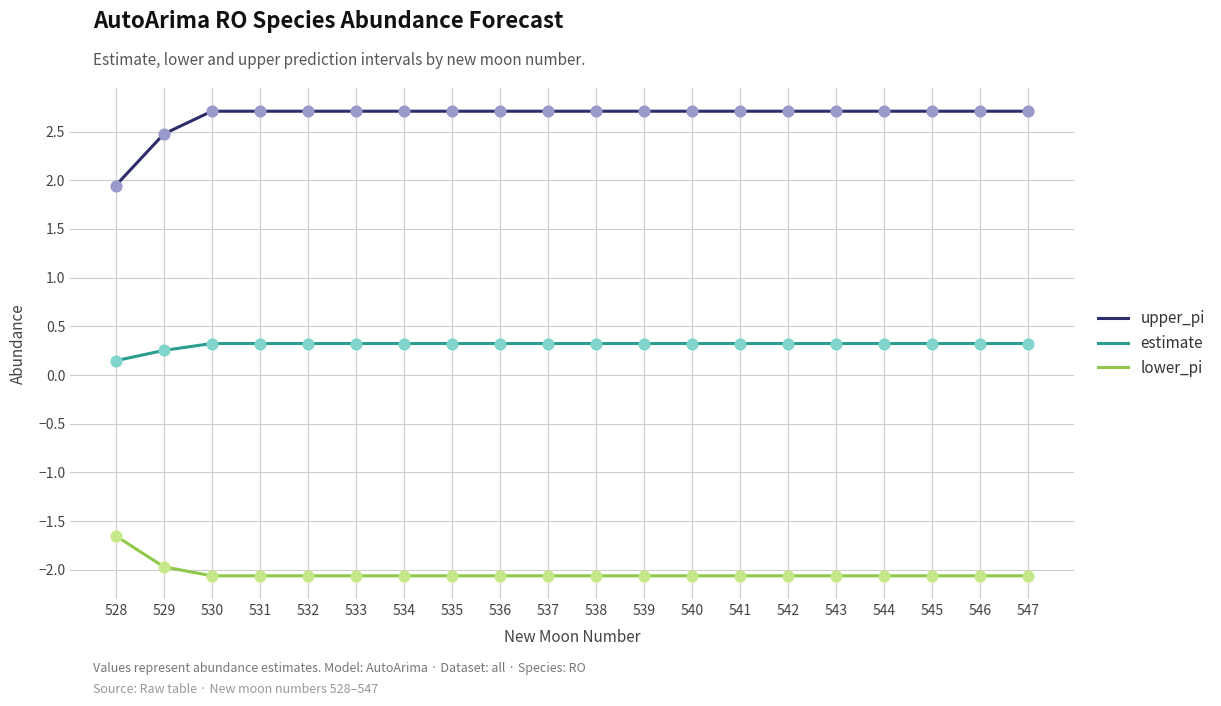

What is the total value across all series at 531?

1.0